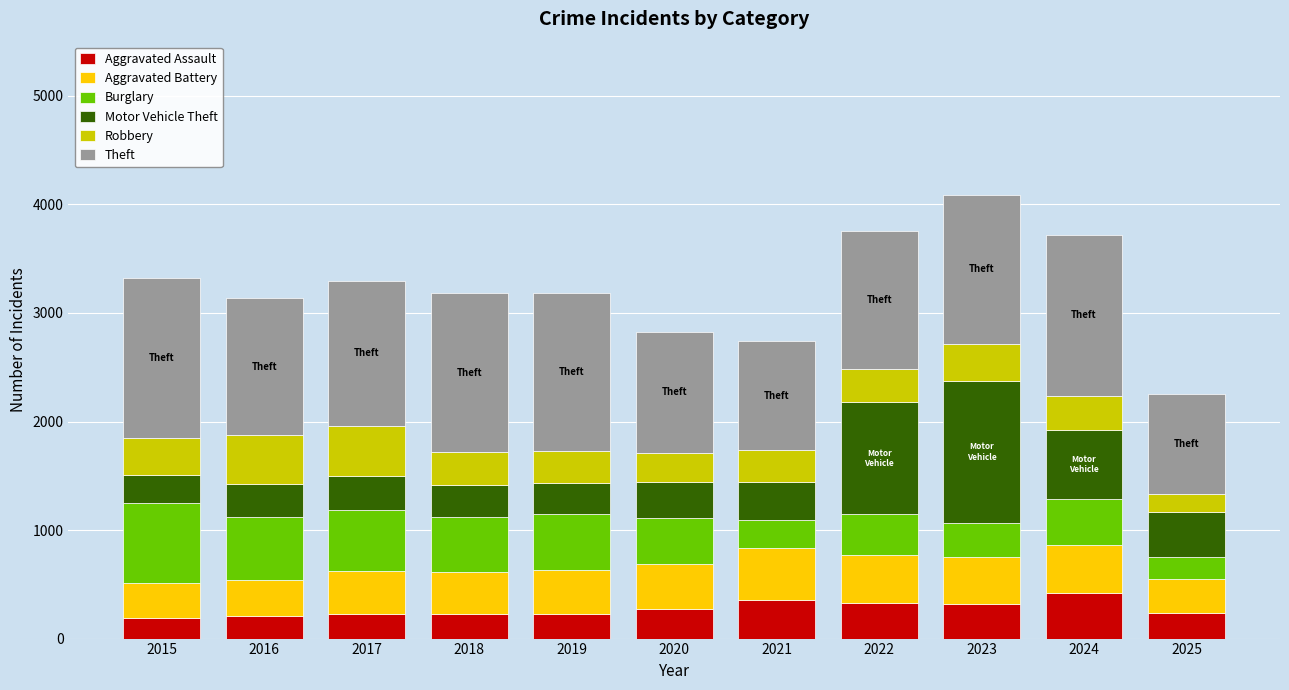

How many distinct data groups are displayed?

6